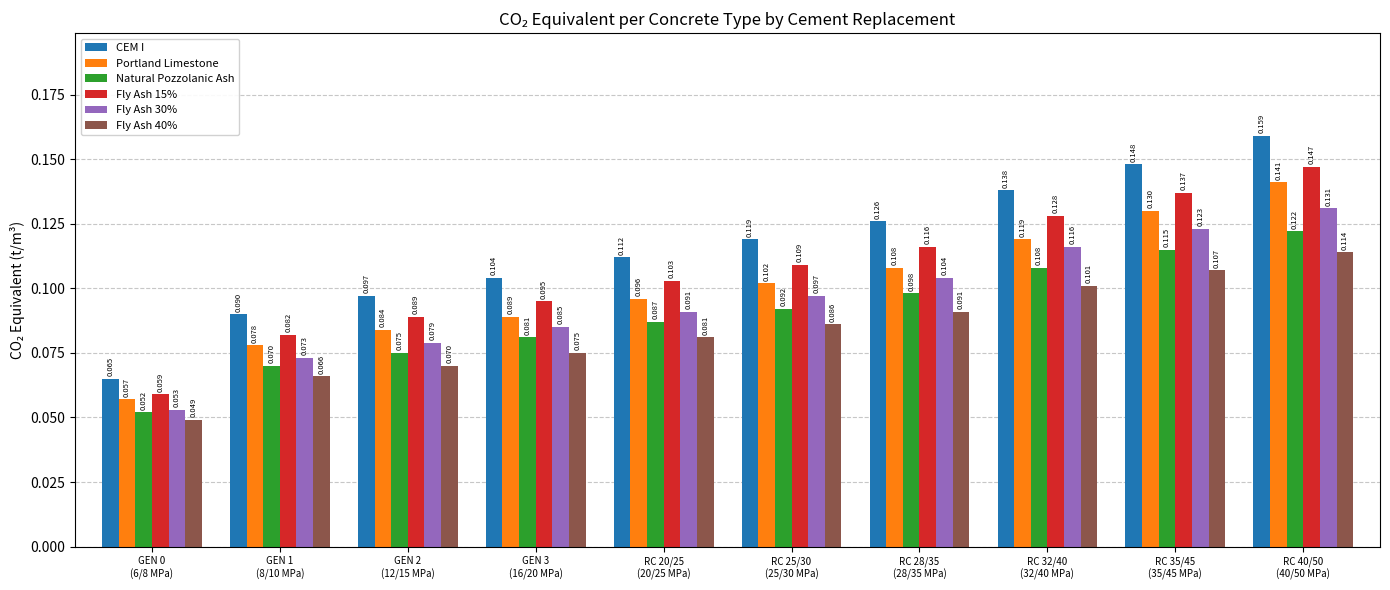

Which series has the widest spread of values?

CEM I